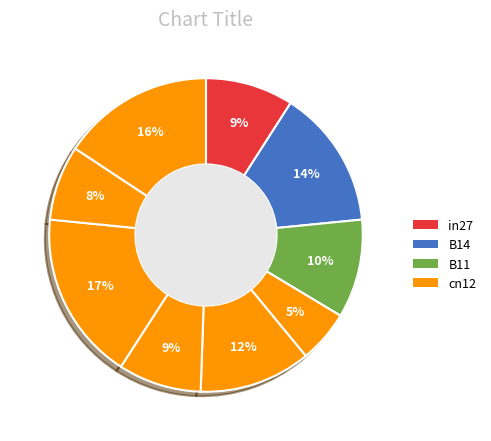

Count the number of slices in the pie.

9